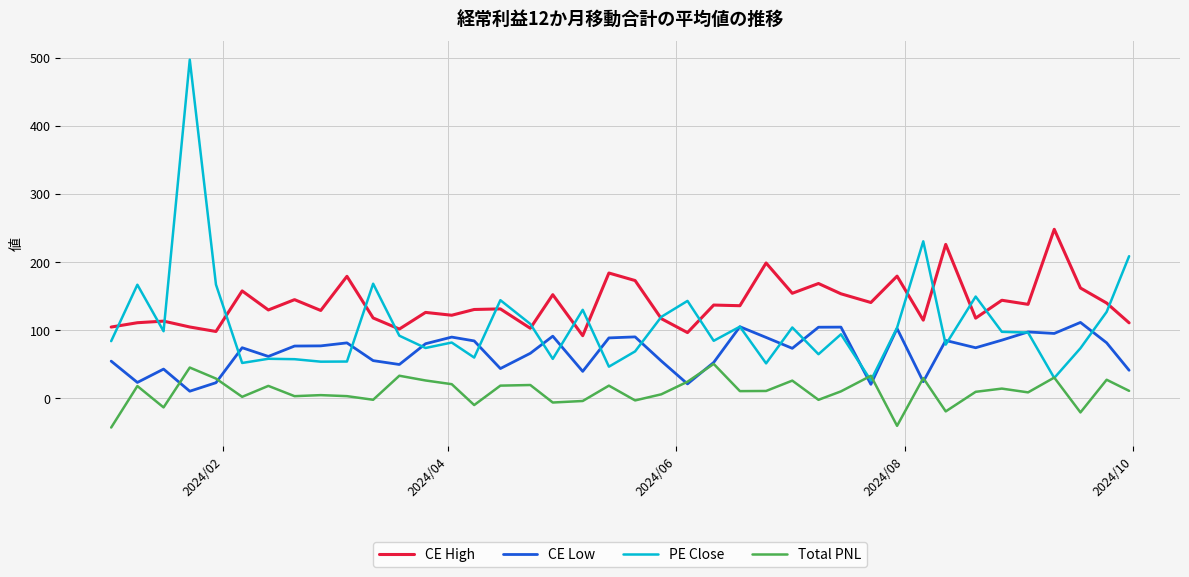

Which series has the largest total across all categories?

CE High